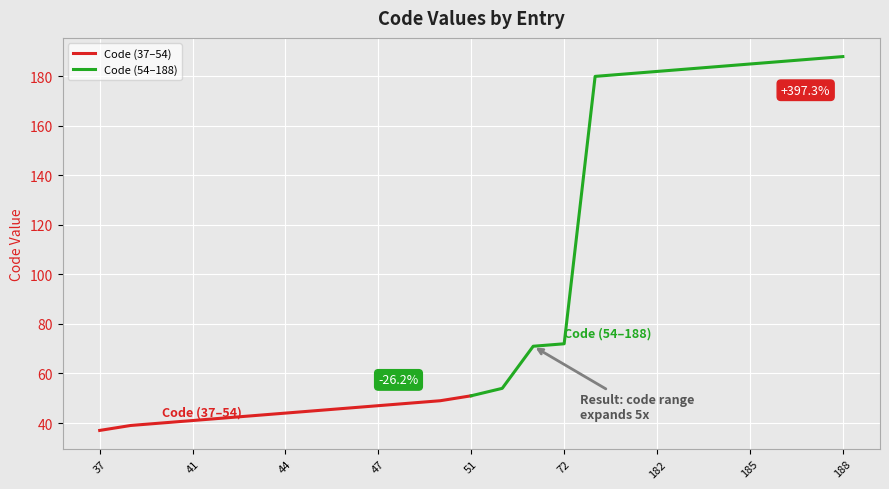

The value of Code (37–54) at 47 is 18. True or false?

False